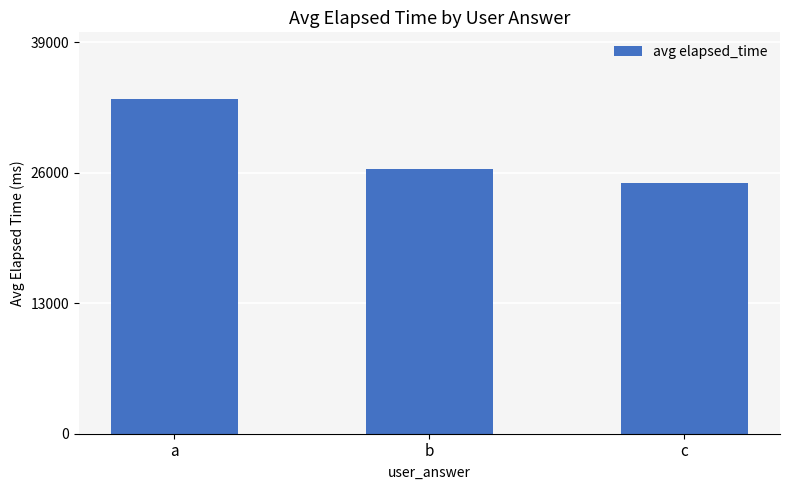

Does the chart contain stacked bars?

No